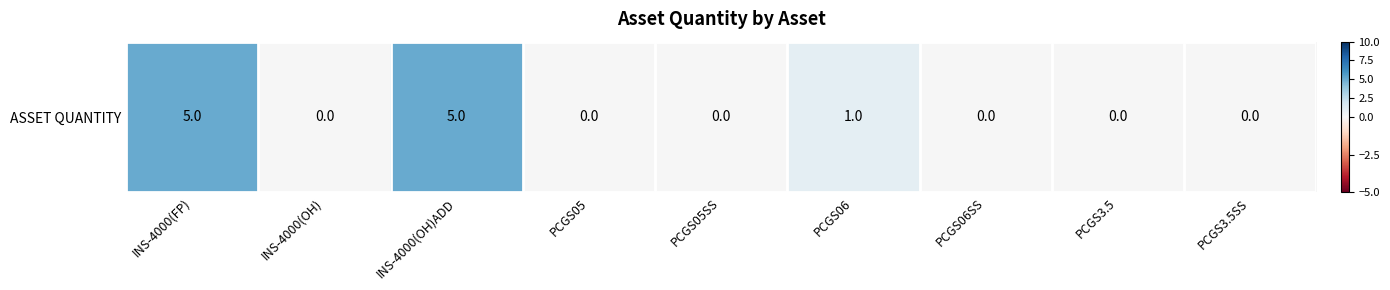

How many values are between 0 and 1?

7